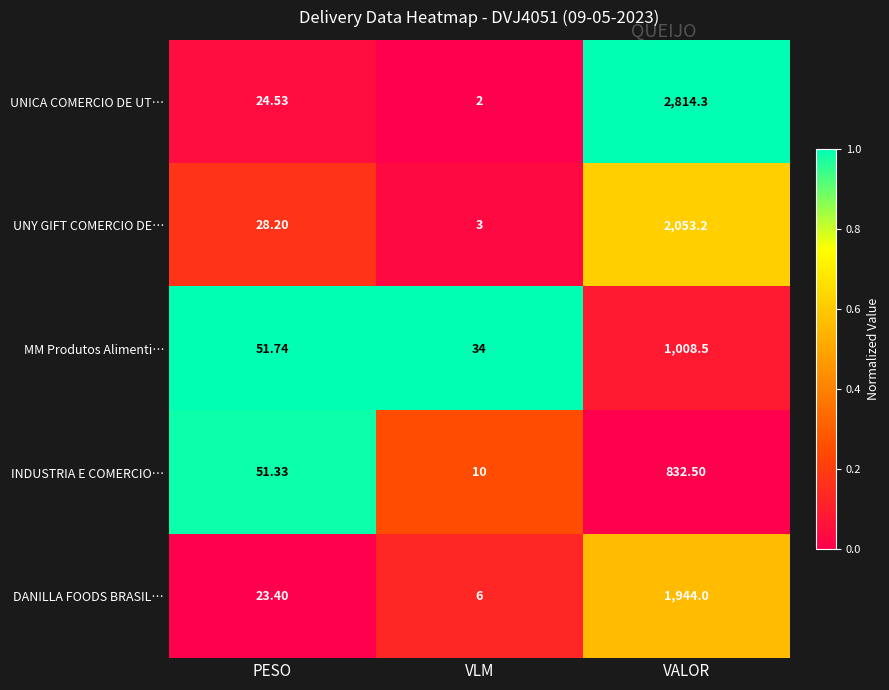

At which label does INDUSTRIA E COMERCIO… first exceed 51?

PESO